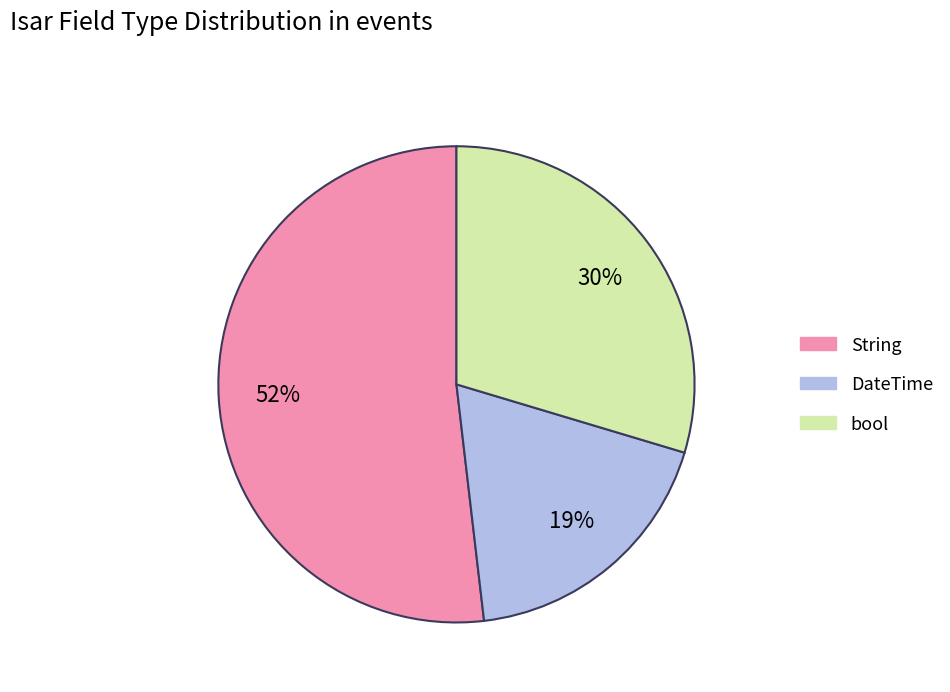

To the nearest percent, what percentage of the pie is bool?

30%